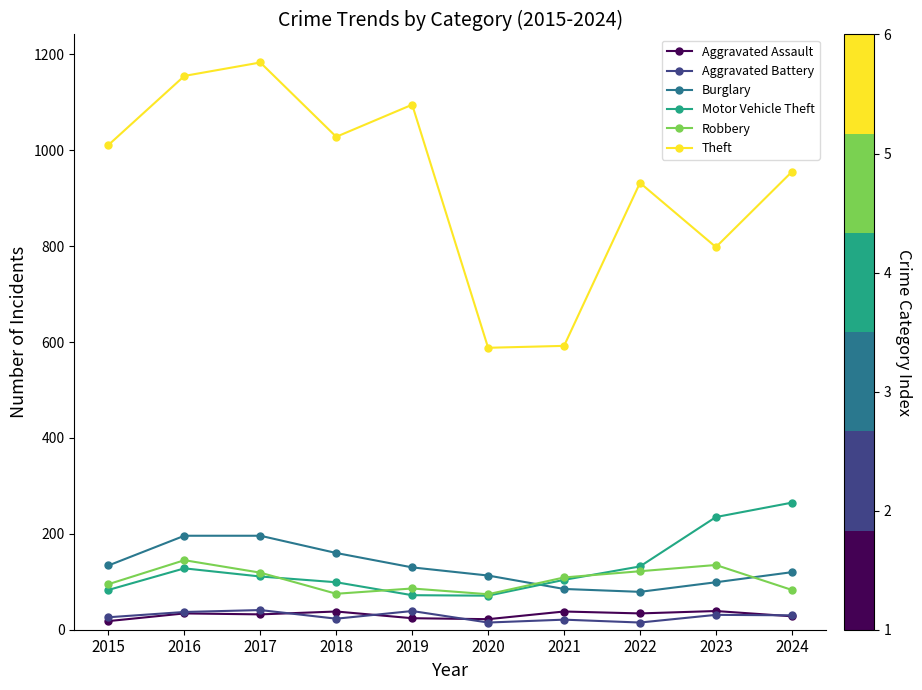

At which category does the chart reach its peak across all series?

2017